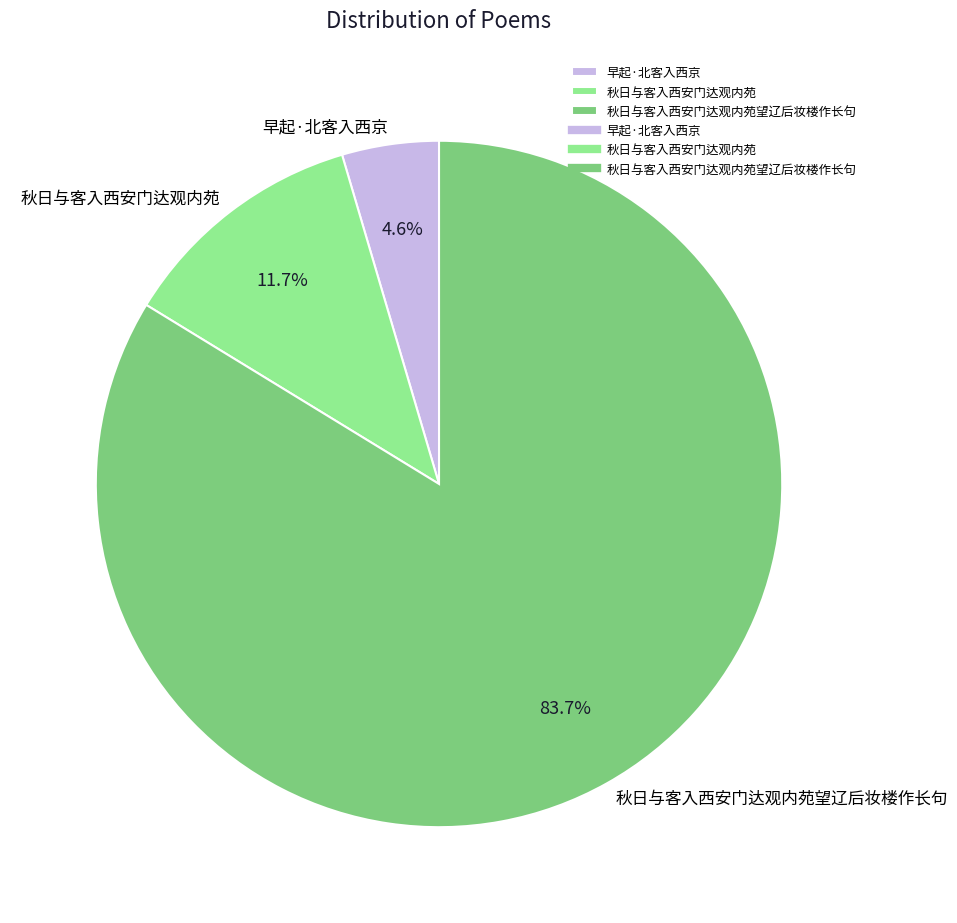

To the nearest percent, what percentage of the pie is 早起·北客入西京?

5%